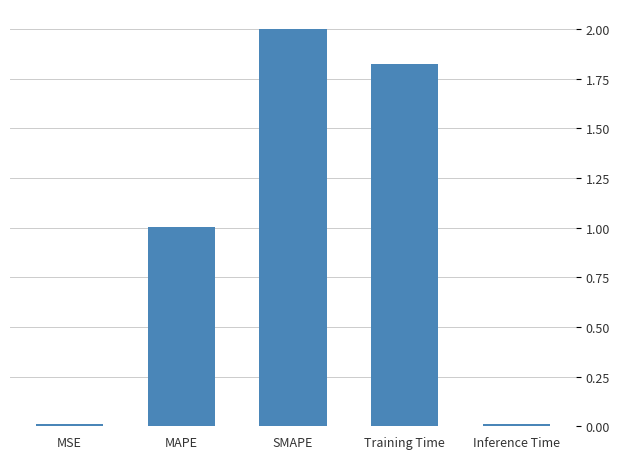

Is it true that the value at MAPE is 0.5?

False